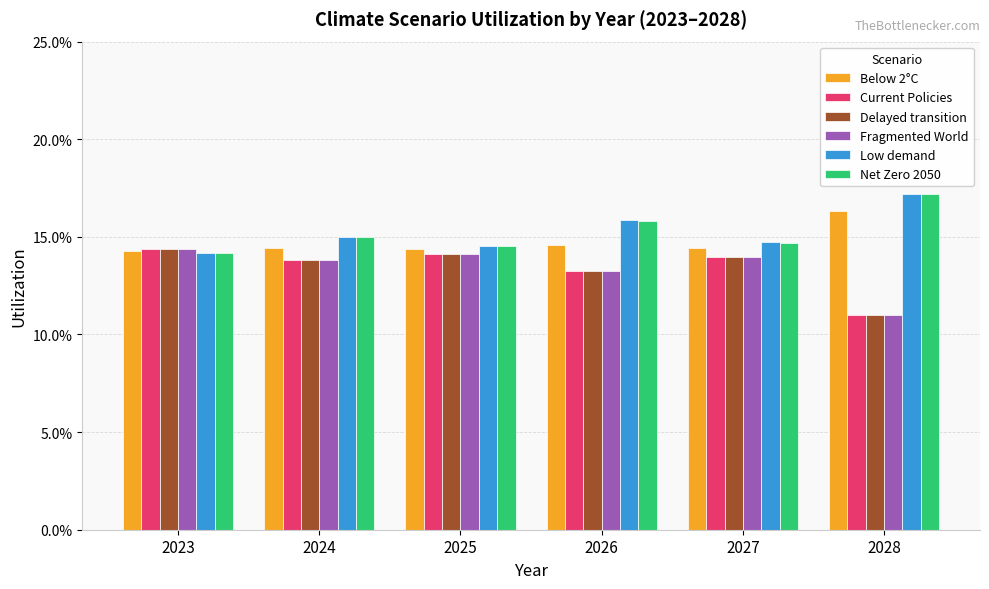

What is the approximate value of Delayed transition at 2027?

0.1